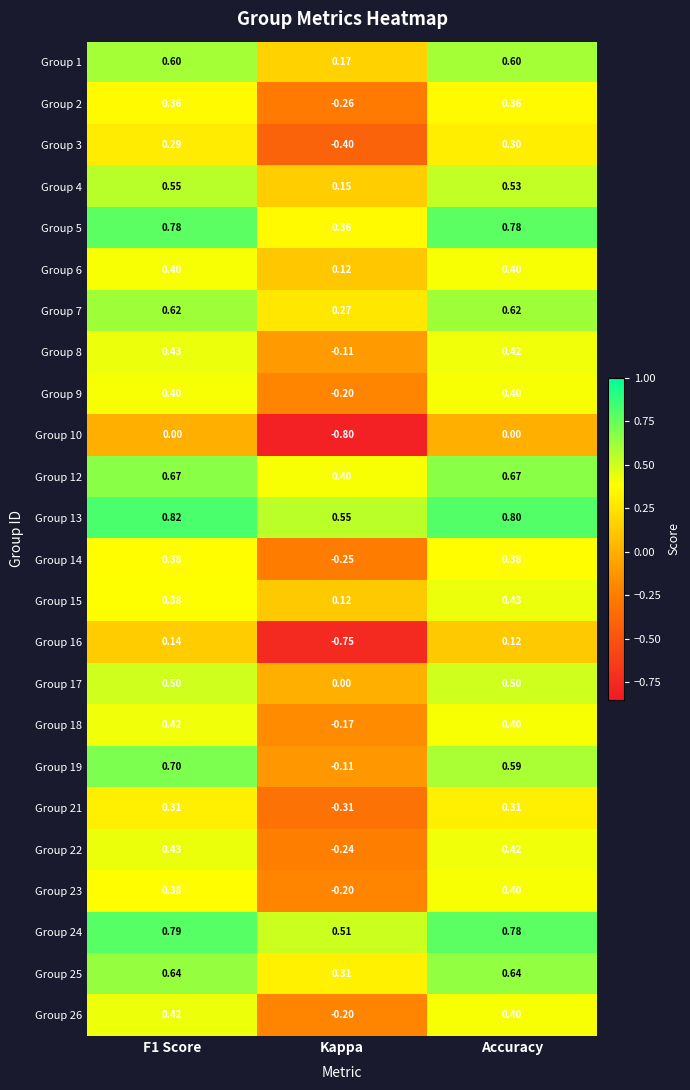

Which label corresponds to the smallest value in the chart?

Kappa